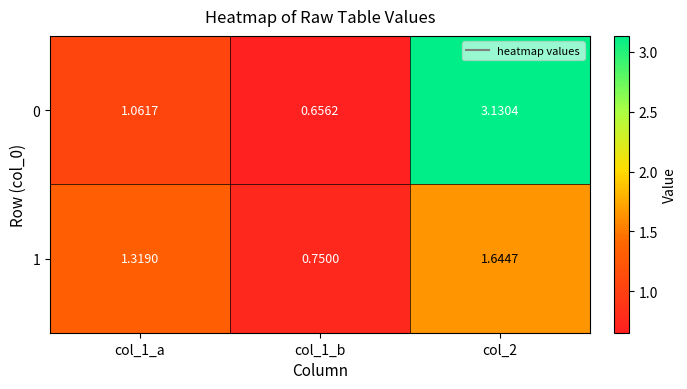

Is the value of 0 at col_1_b greater than the value of 1 at col_2?

No